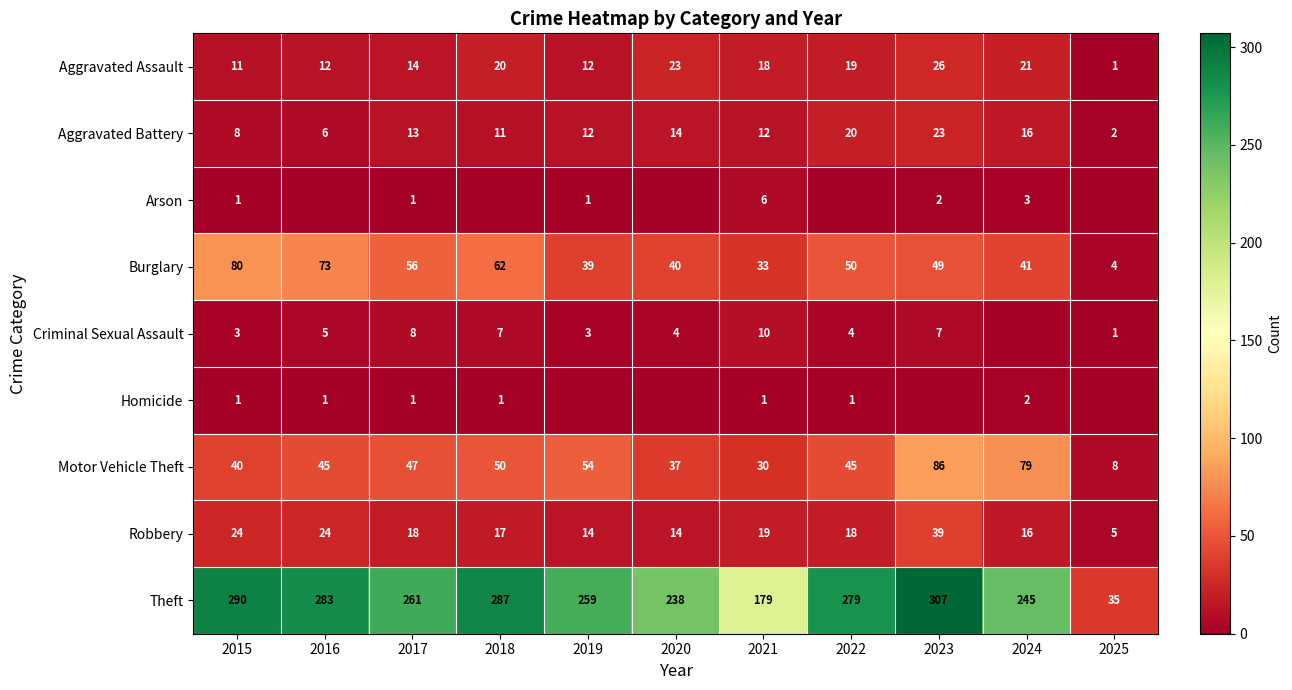

At which category does the chart reach its peak across all series?

2023